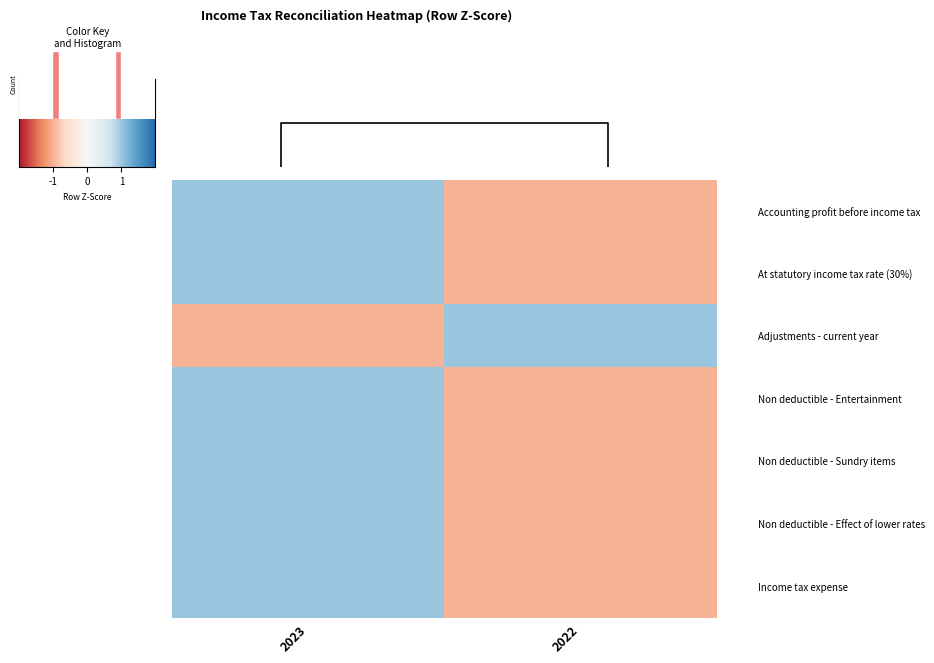

Reading left to right, what are all the values shown in this chart?

row_0: -1=1	0=-1
row_1: -1=1	0=-1
row_2: -1=-1	0=1
row_3: -1=1	0=-1
row_4: -1=1	0=-1
row_5: -1=1	0=-1
row_6: -1=1	0=-1